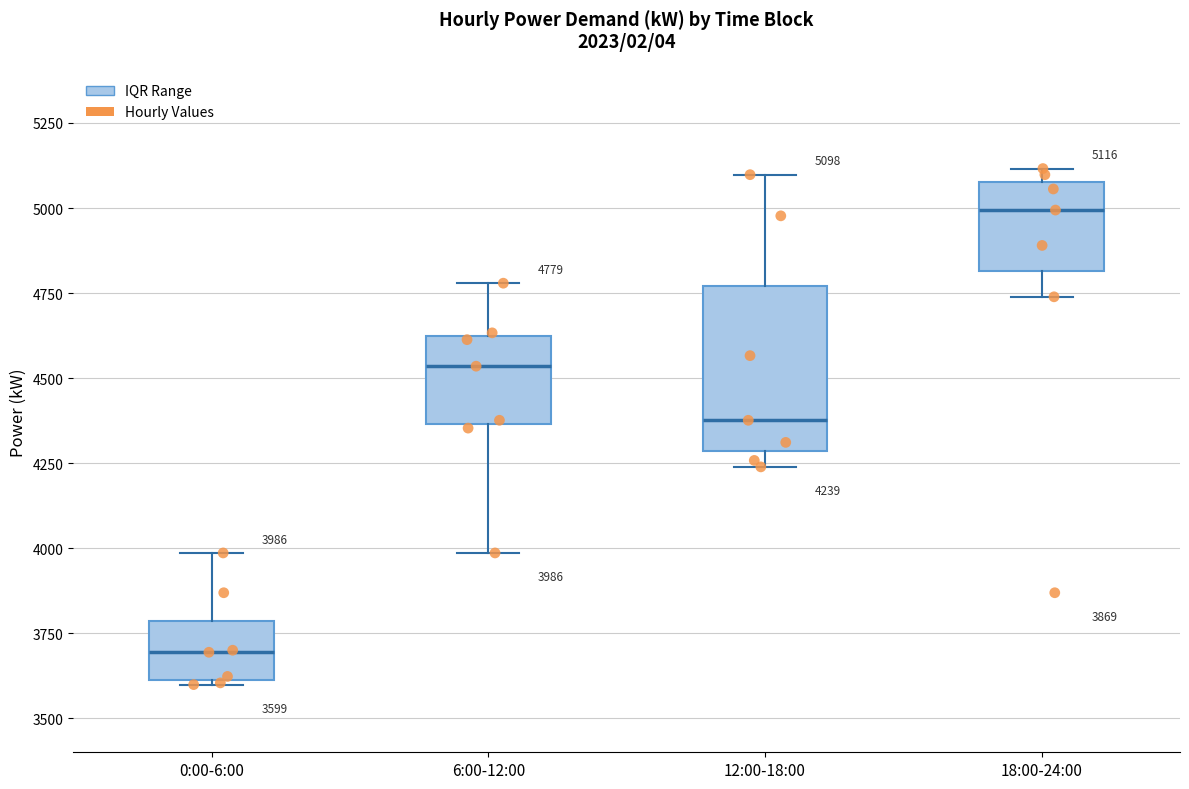

Which box's median line is the lowest?

0:00-6:00